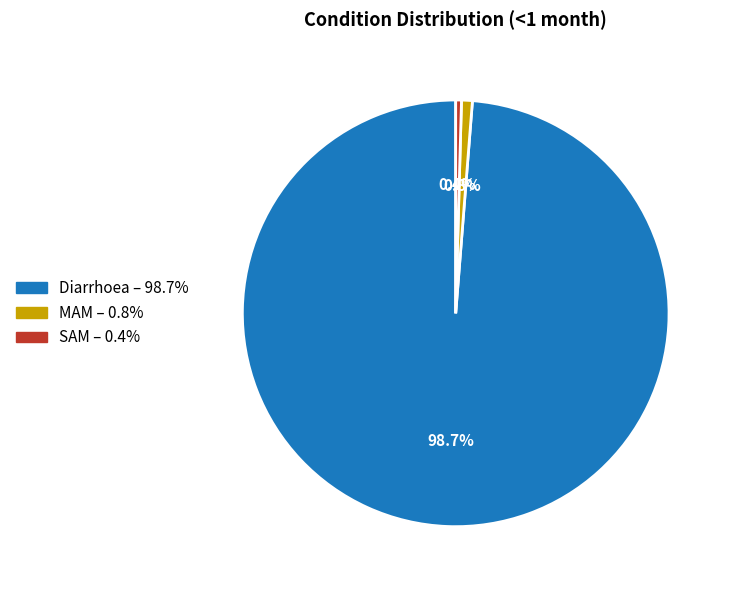

To the nearest percent, what portion does MAM represent?

1%